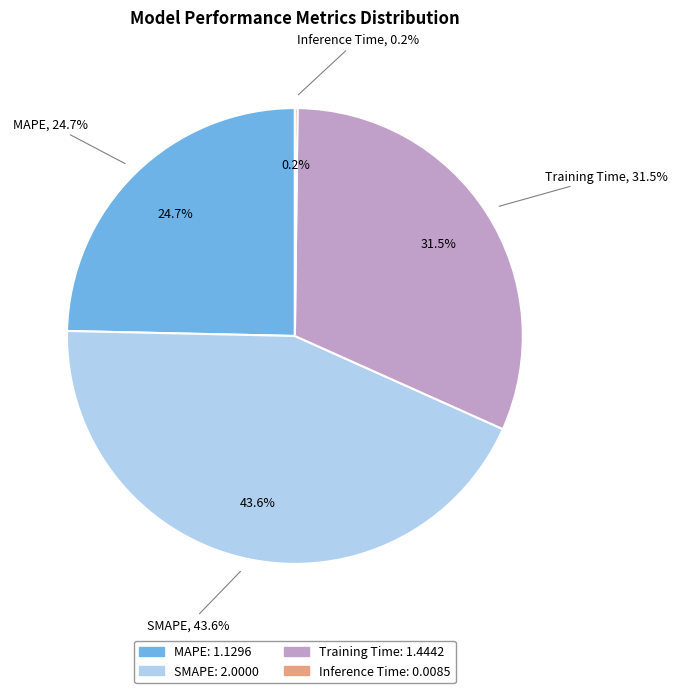

Rank the categories by value from highest to lowest.

SMAPE, Training Time, MAPE, Inference Time